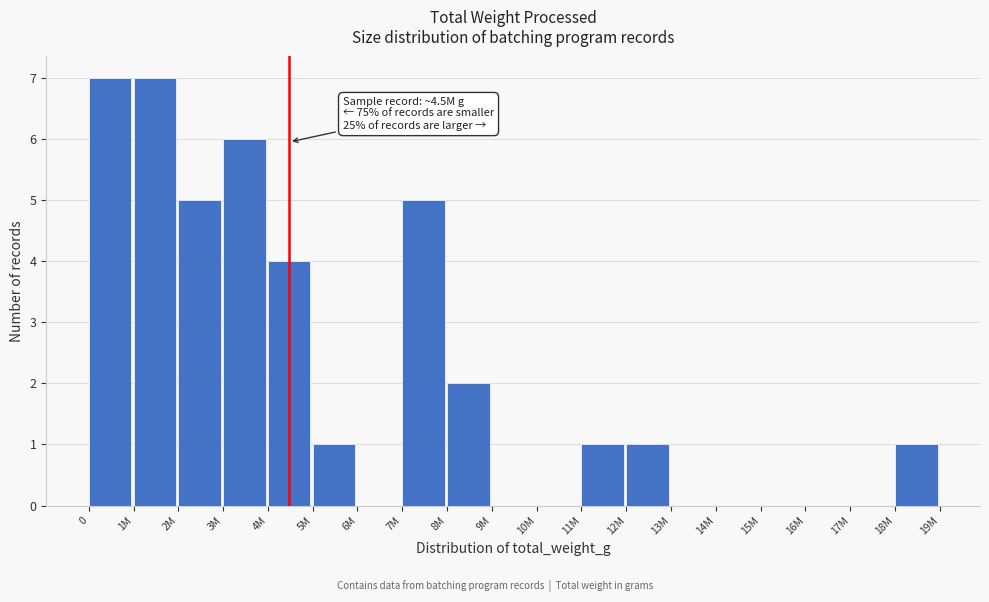

Reading left to right, what are all the values shown in this chart?

0=7	1M=7	2M=5	3M=6	4M=4	5M=1	6M=0	7M=5	8M=2	9M=0	10M=0	11M=1	12M=1	13M=0	14M=0	15M=0	16M=0	17M=0	18M=1